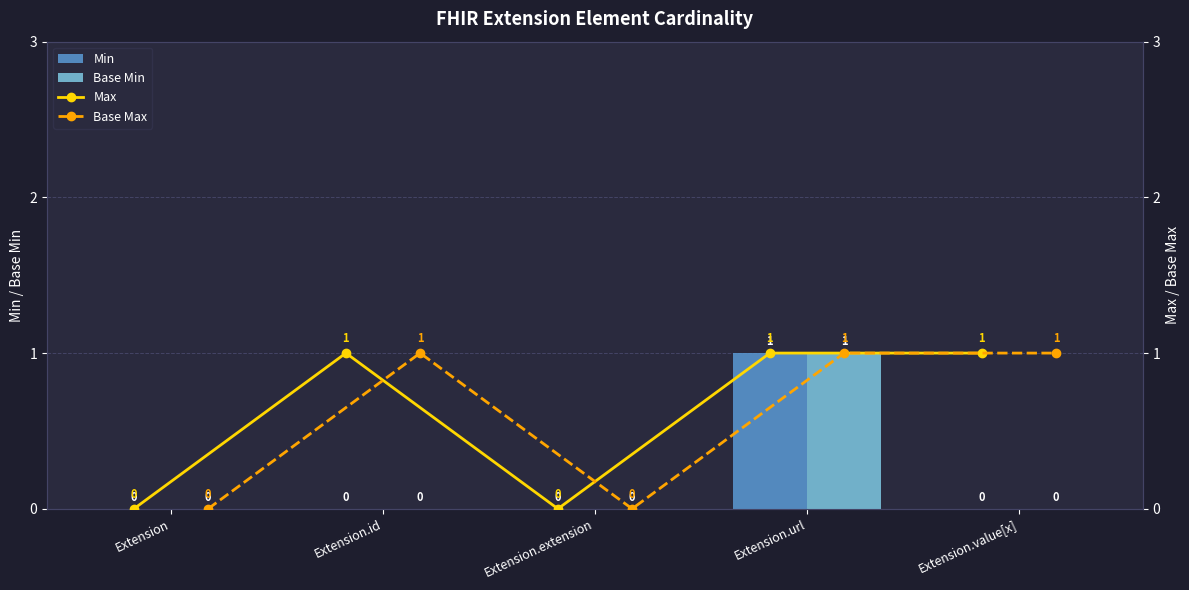

Does the chart contain stacked bars?

No